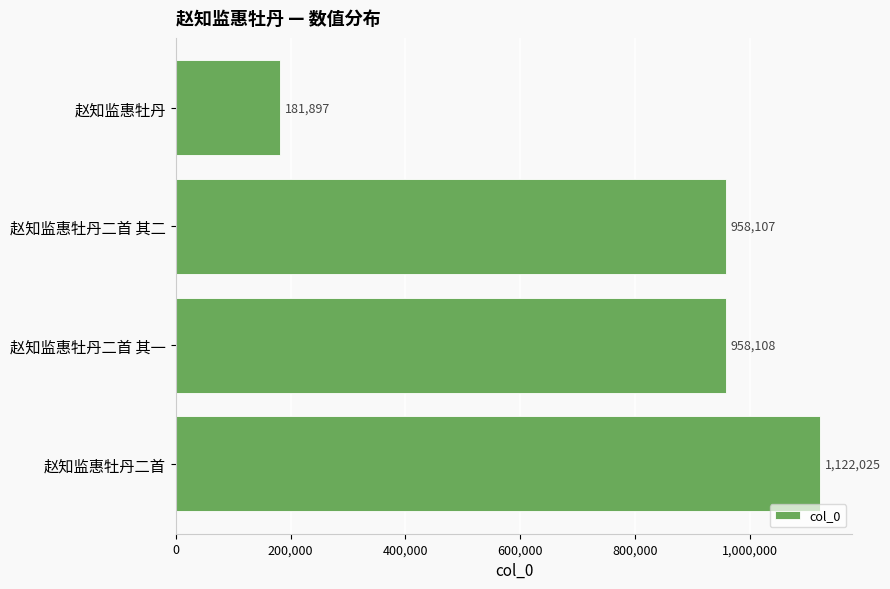

What is the approximate value at 赵知监惠牡丹二首 其一, to the nearest 100?

958100